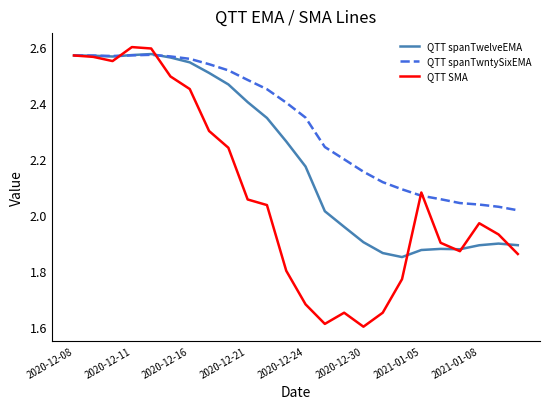

Which series has the widest spread of values?

QTT SMA